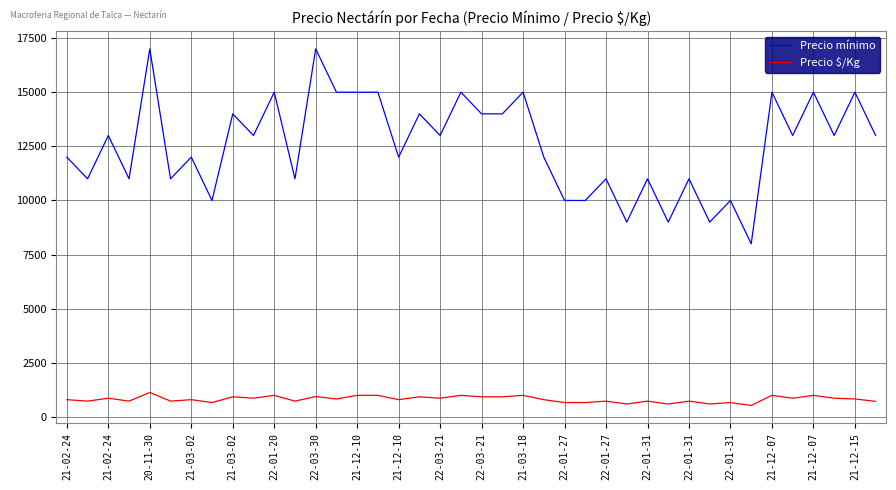

What is the smallest value displayed?

533